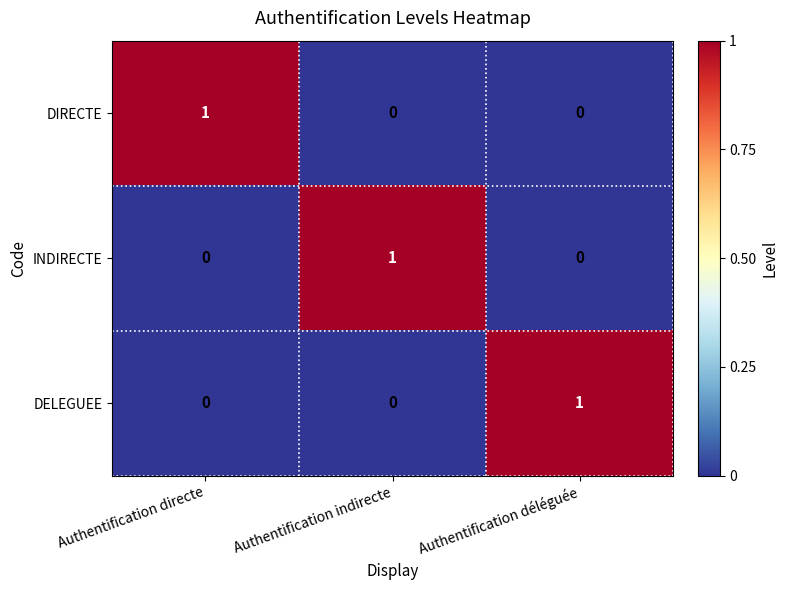

Is the value of DELEGUEE at Authentification déléguée greater than the value of DIRECTE at Authentification déléguée?

Yes